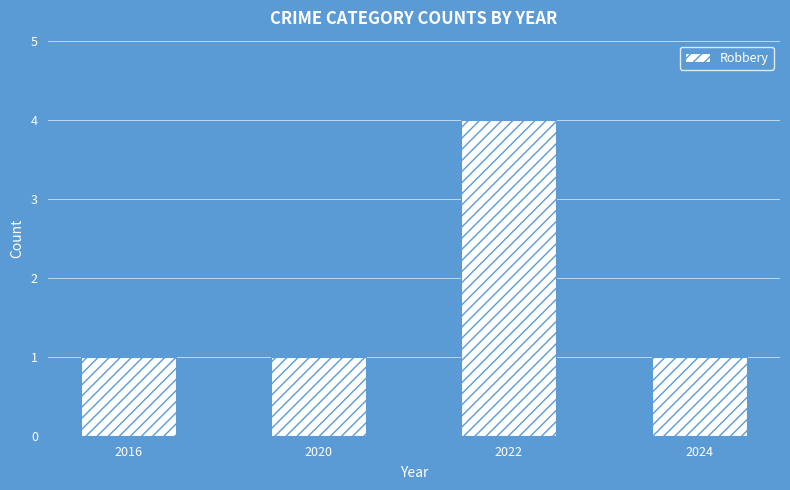

Reading left to right, transcribe all the data shown in this chart.

2016=1	2020=1	2022=4	2024=1